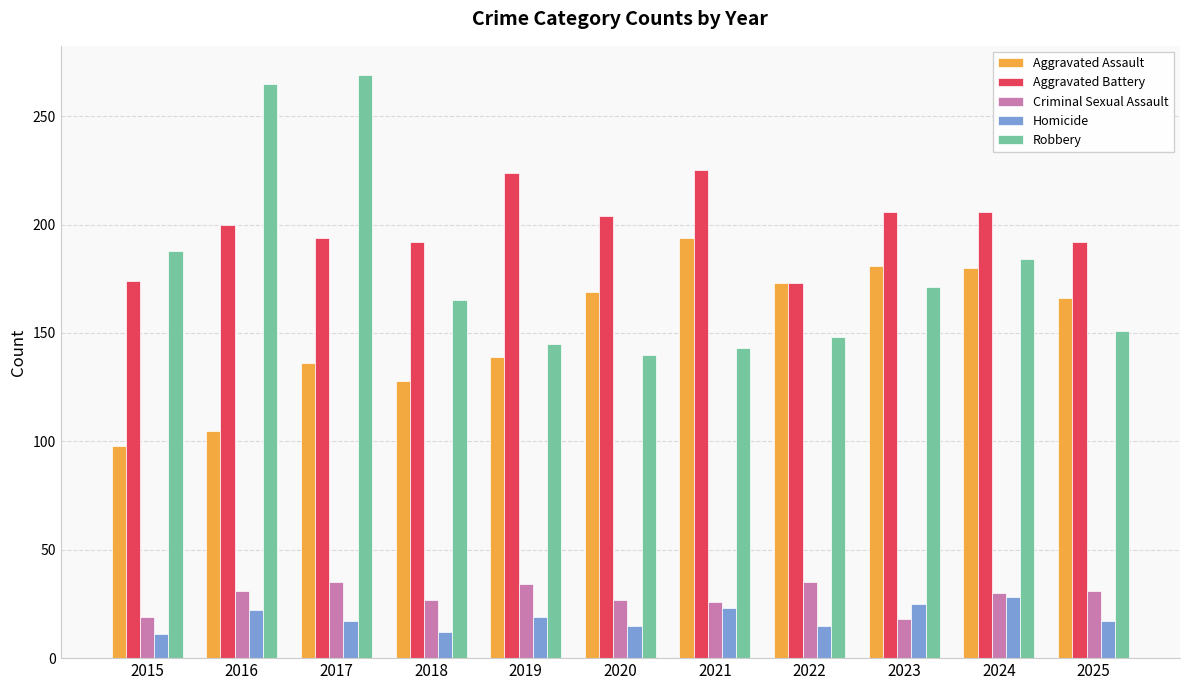

What value does the Aggravated Battery series have at 2024?

206